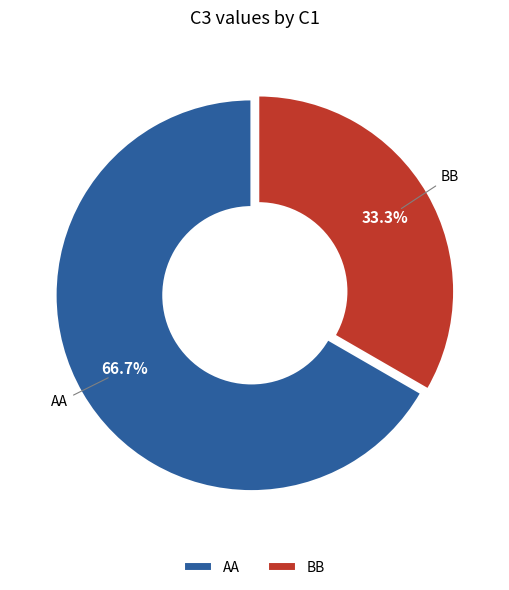

Between BB and AA, which is larger?

AA